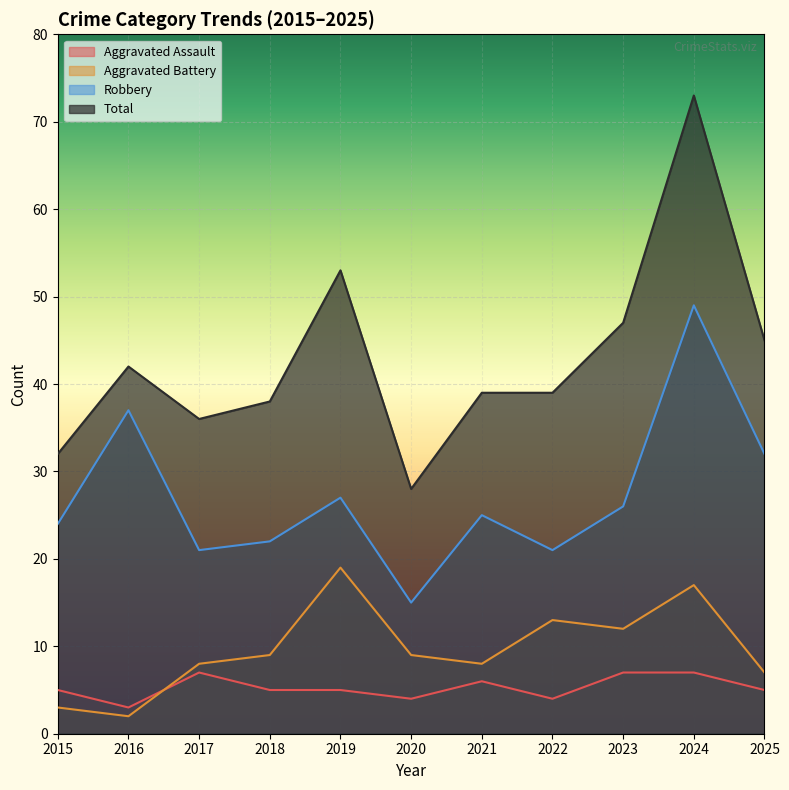

At which category does Robbery reach its first local peak?

2016